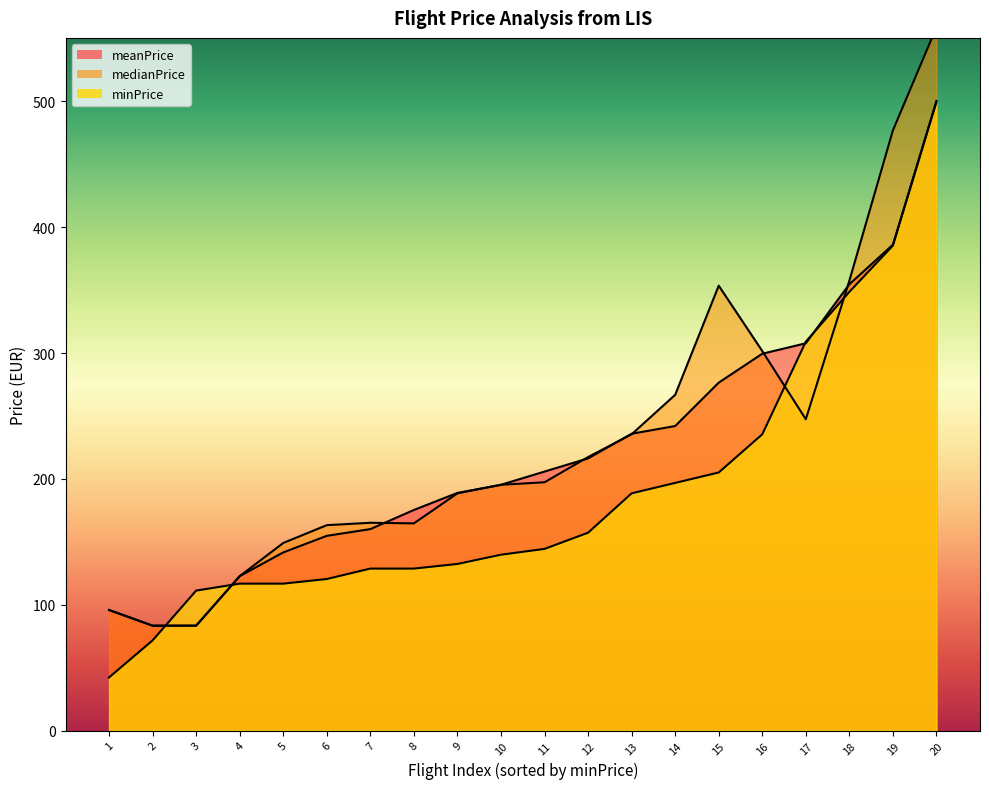

At 17, list the series in order from largest to smallest.

minPrice, meanPrice, medianPrice